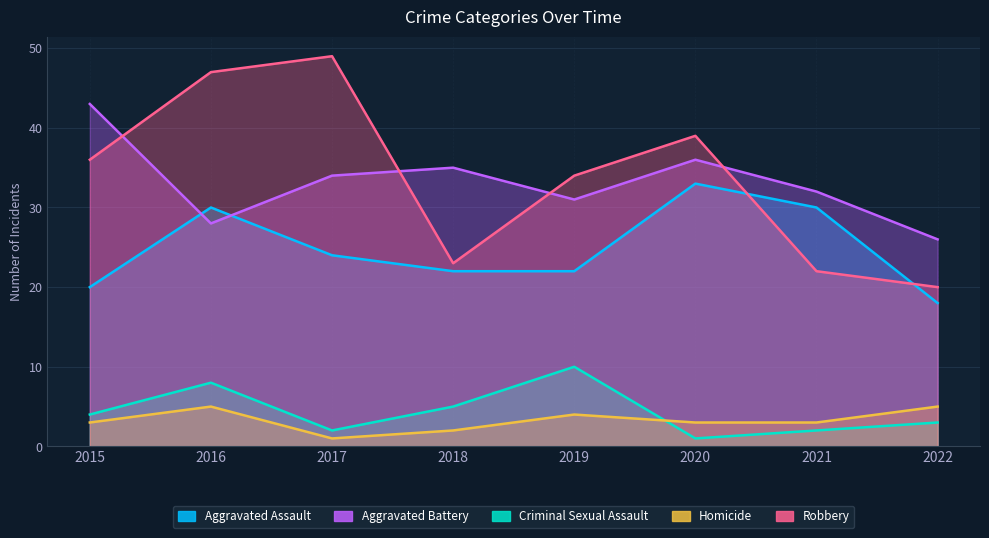

Does the chart have visible grid lines?

Yes